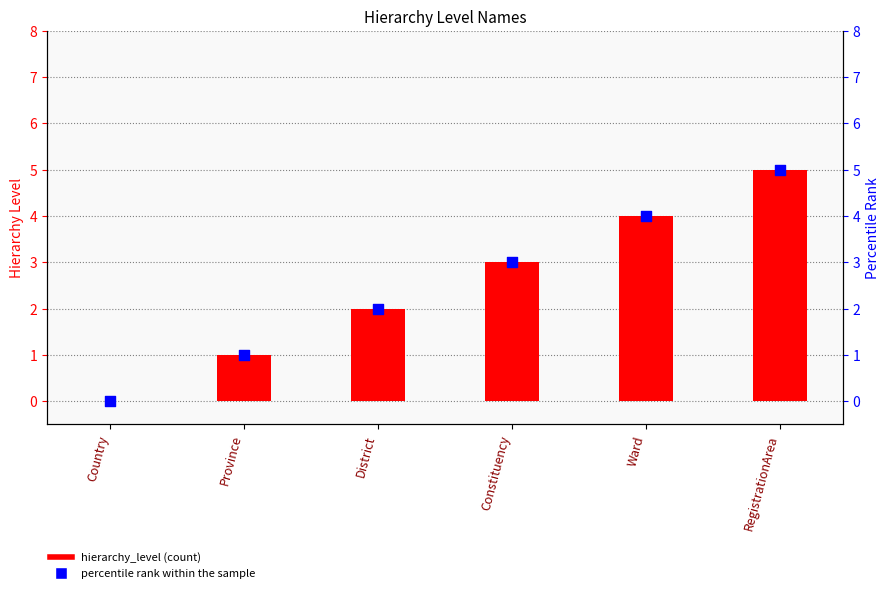

What is the total value across all series at Constituency?

6